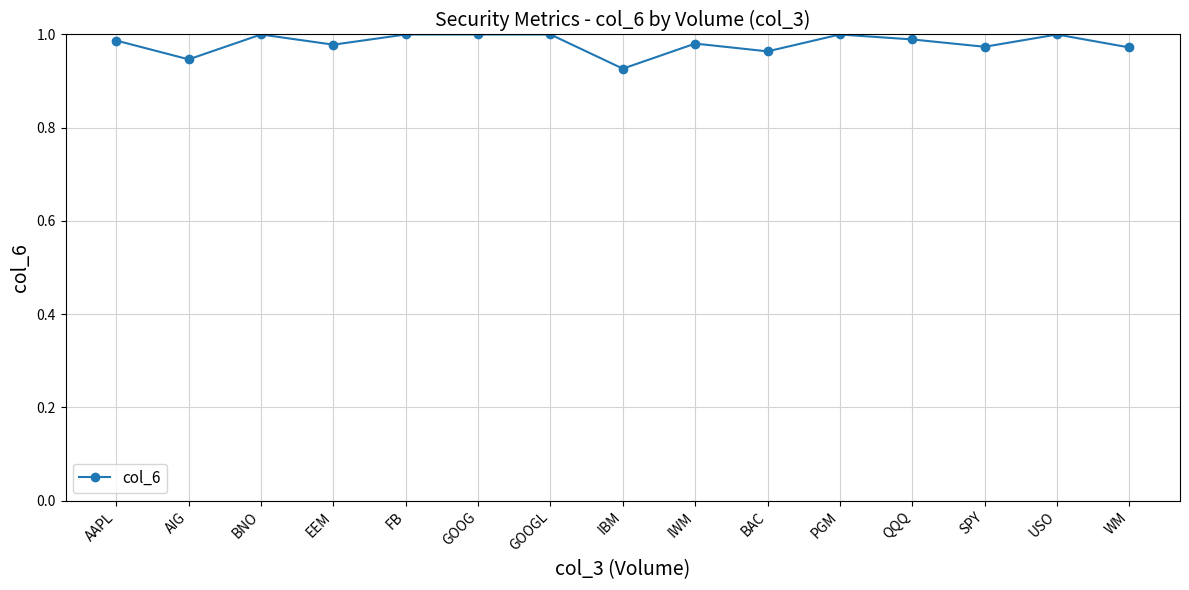

True or false: the data has more than 2 interior local peaks.

True